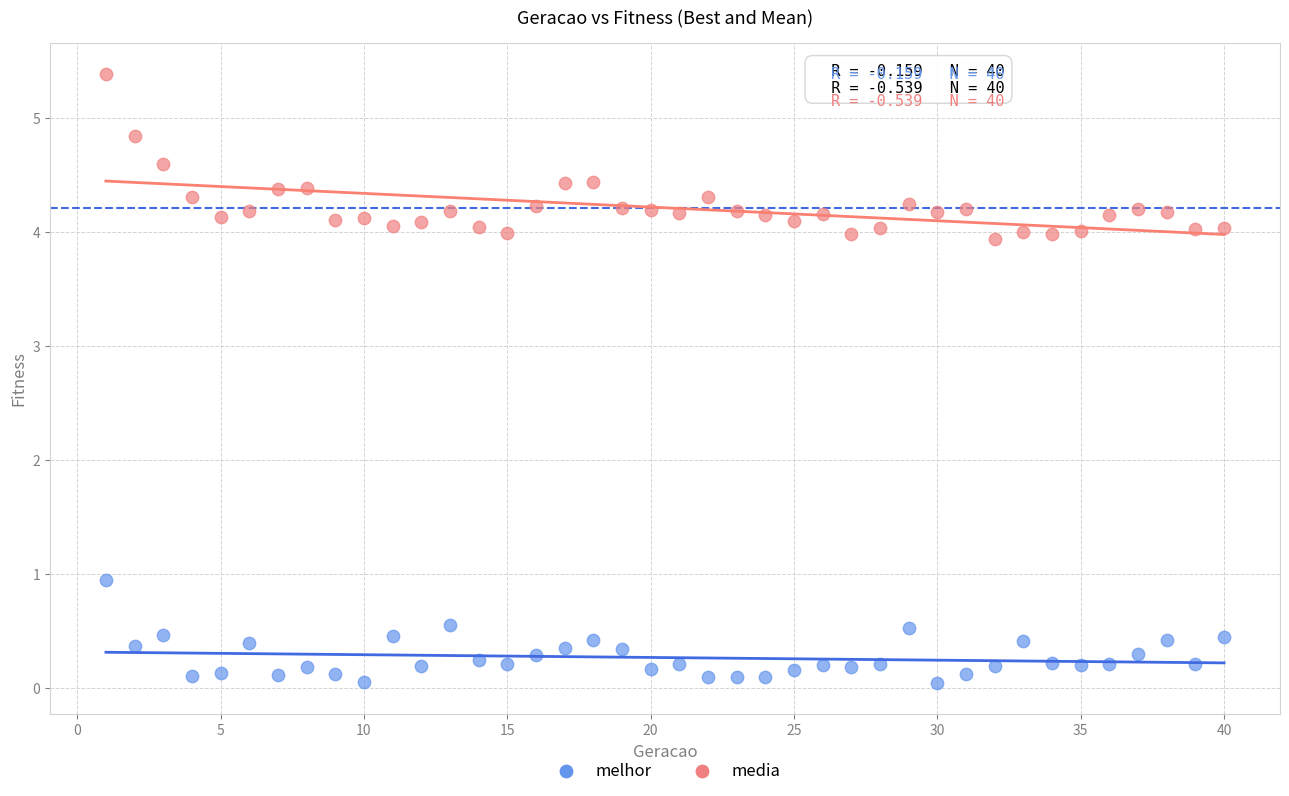

Which series reaches the minimum Y coordinate?

melhor